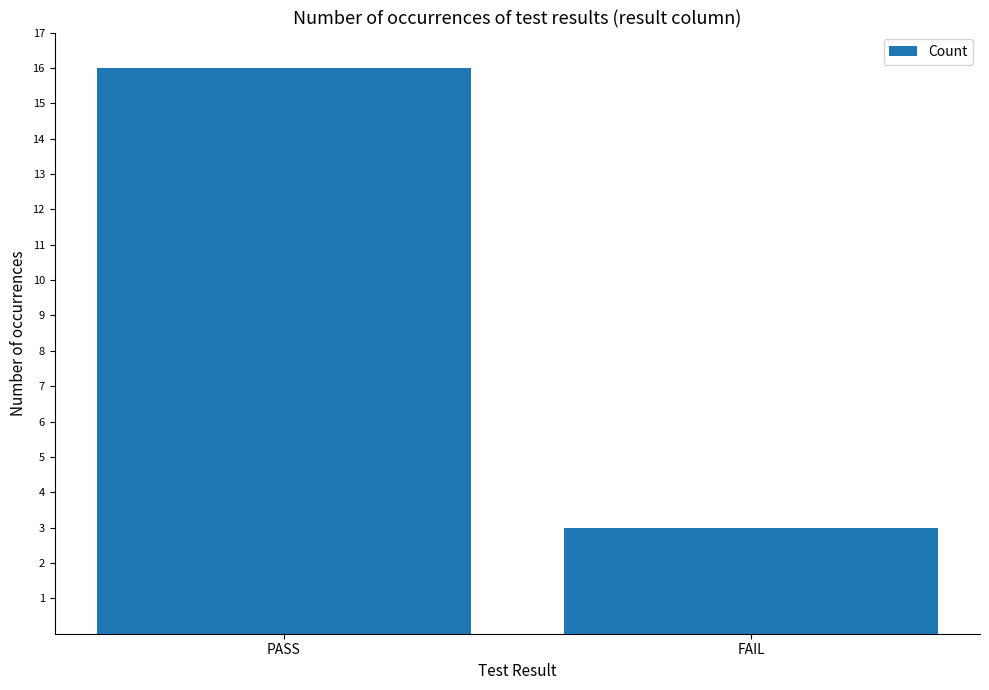

List the labels in order of value, smallest first.

FAIL, PASS